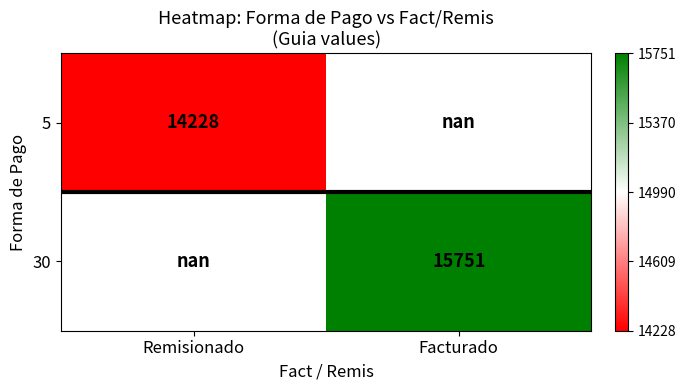

At how many categories does at least one series exceed 15290?

1